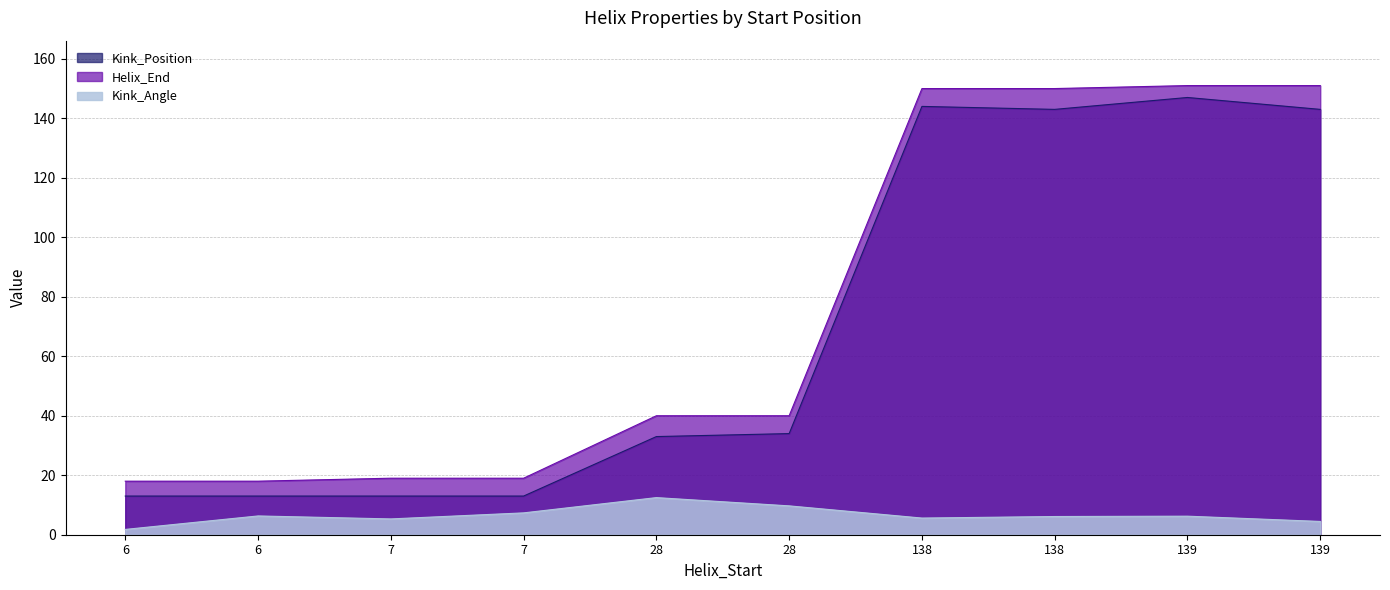

What is the difference between the highest and lowest values at 28?

27.5